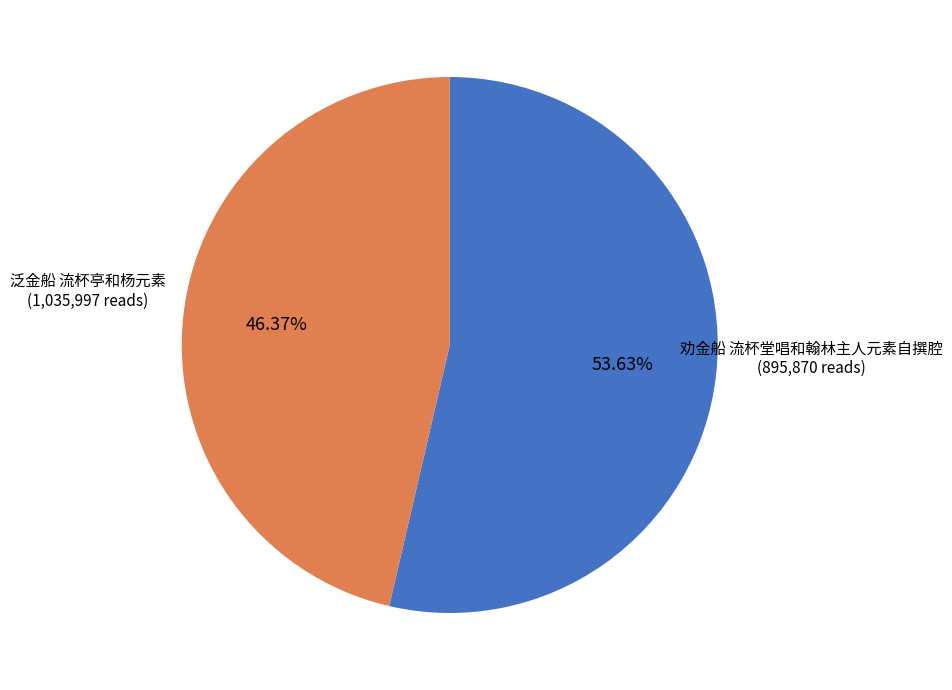

Is there a majority slice in this chart?

Yes